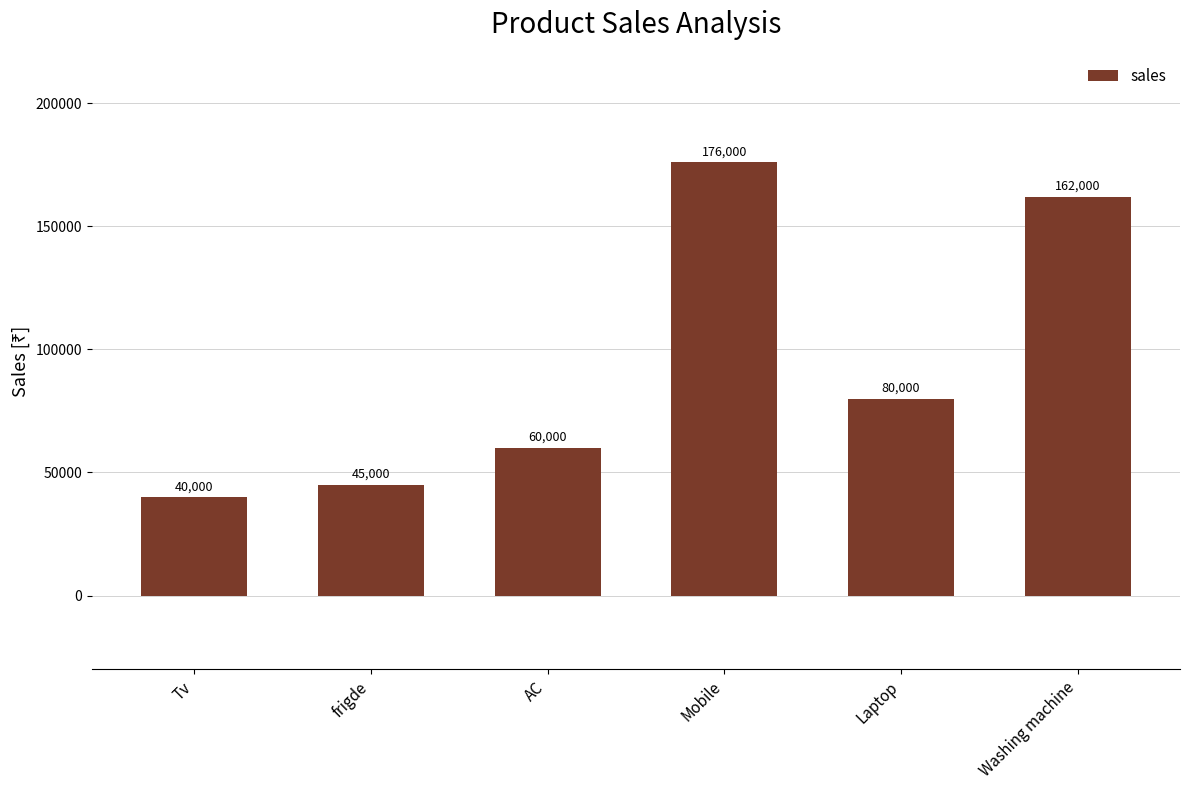

Which has a higher value, frigde or Mobile?

Mobile